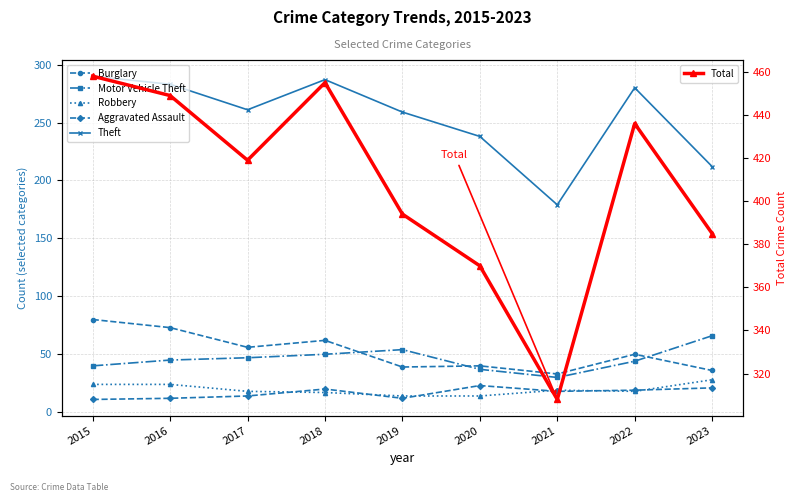

How many interior local valleys does the Theft series have?

2